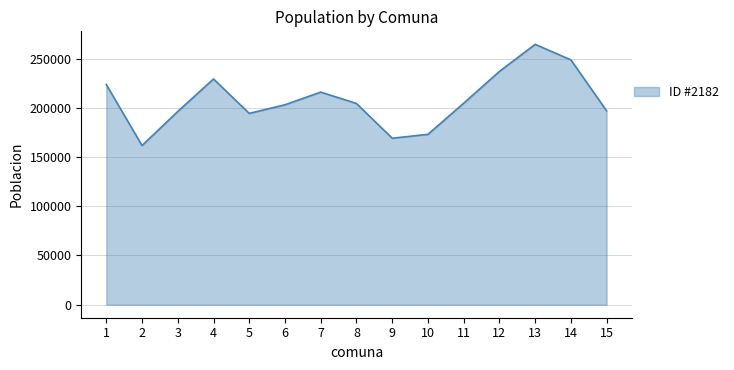

What is the change in value from 1 to 12?

+13333